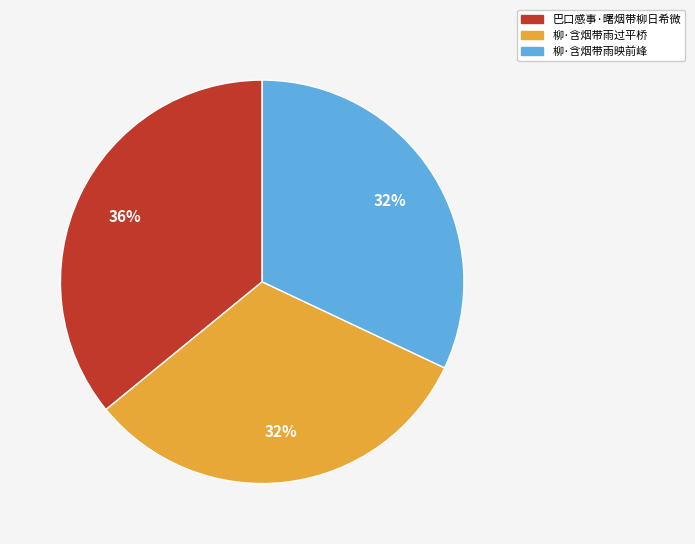

To the nearest percent, what is the difference between the largest and smallest slice percentages?

4%